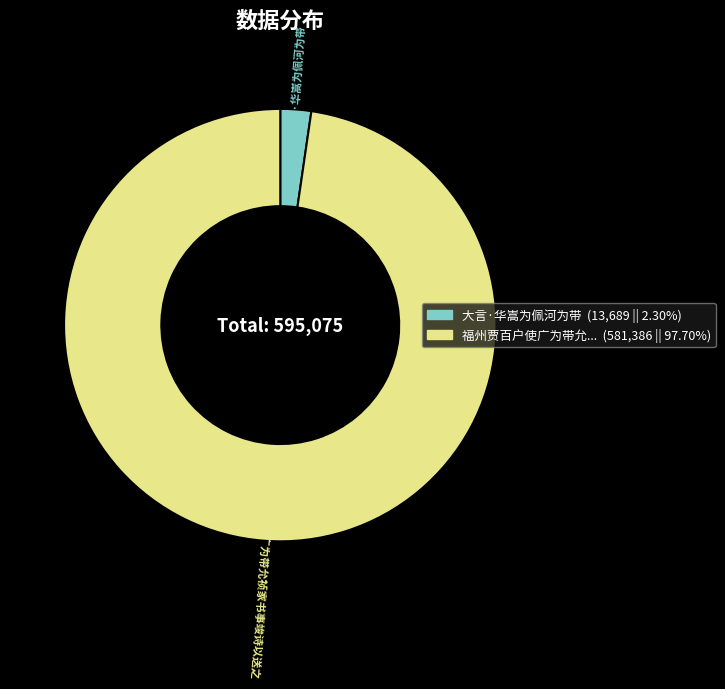

Is there a majority slice in this chart?

Yes